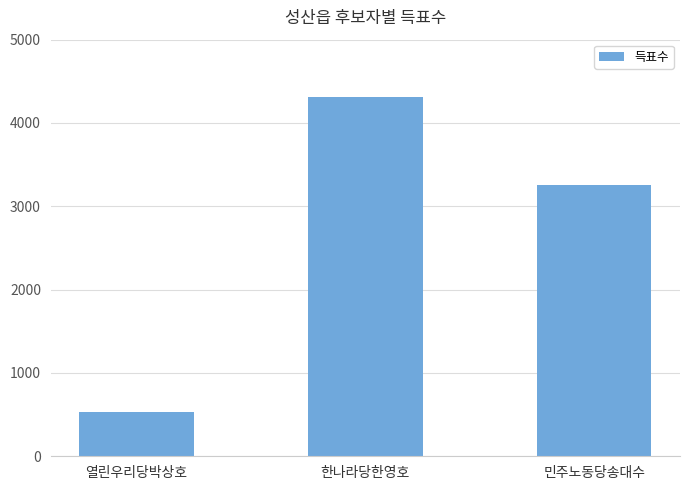

Reading left to right, what are all the values shown in this chart?

531	4316	3258